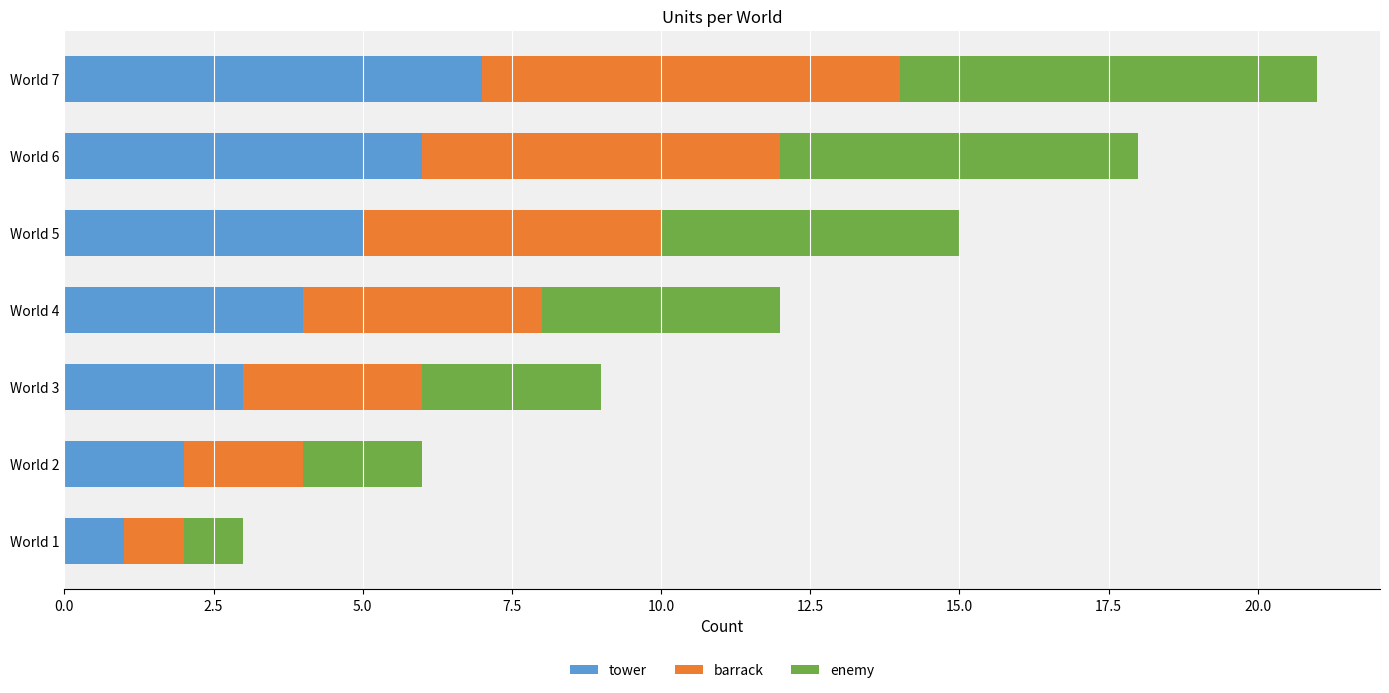

At which category is the sum across all series the highest?

World 7